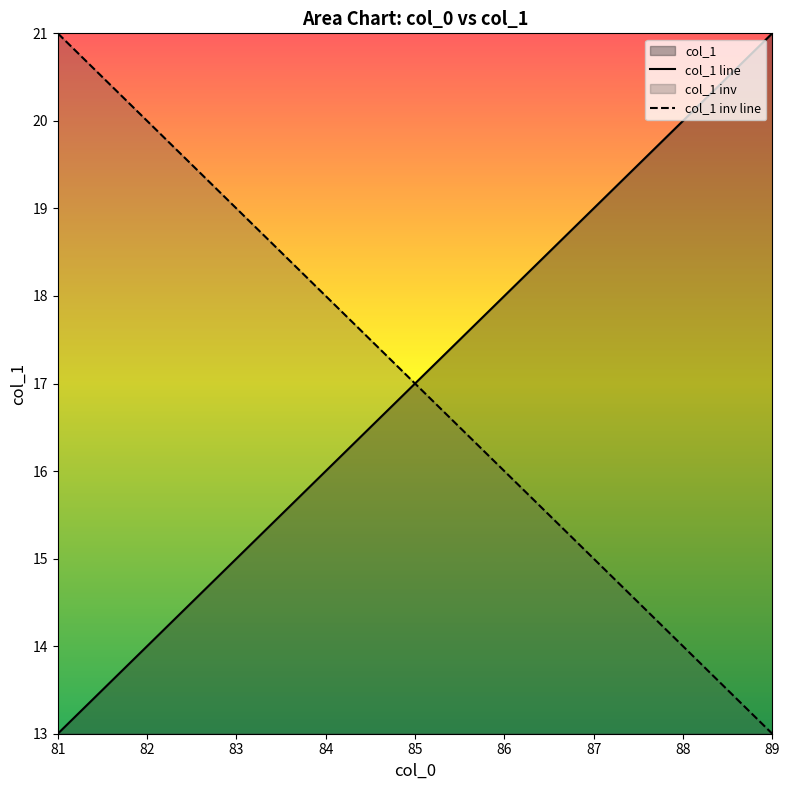

What is the difference between the highest and lowest values at 83?

4